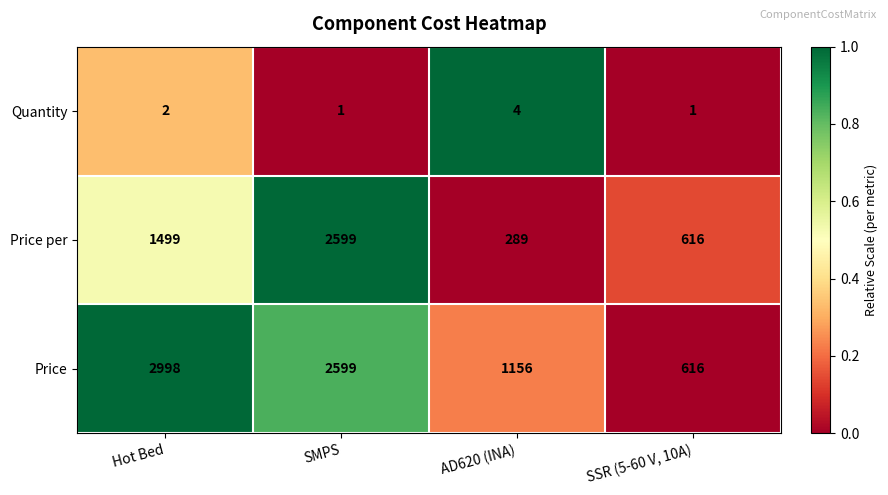

List the series in order of their peak value, highest first.

Price, Price per, Quantity